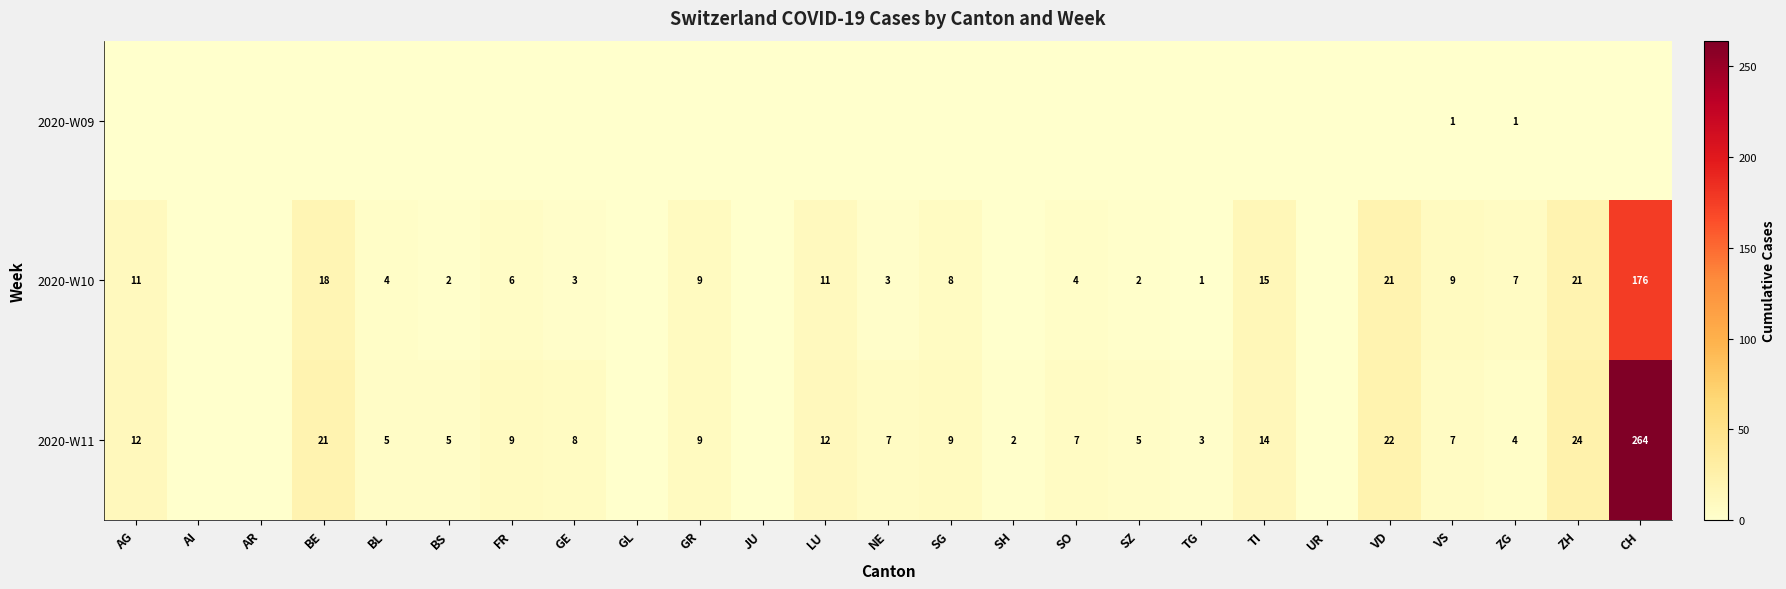

What is the difference between the highest and lowest values at ZG?

6